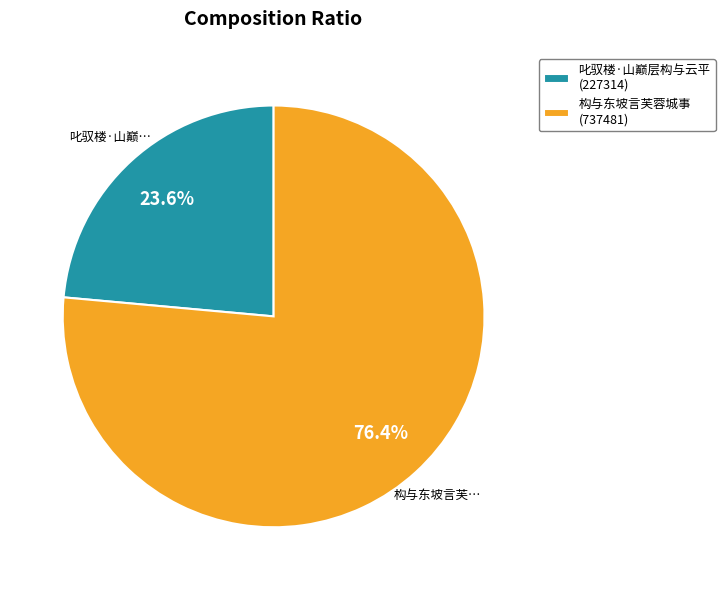

How many slices are in this pie chart?

2